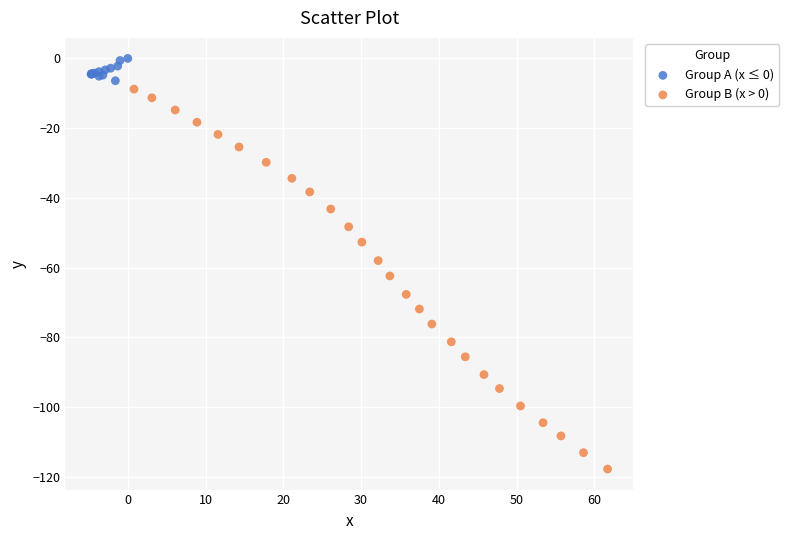

Which series reaches the minimum Y coordinate?

Group B (x > 0)